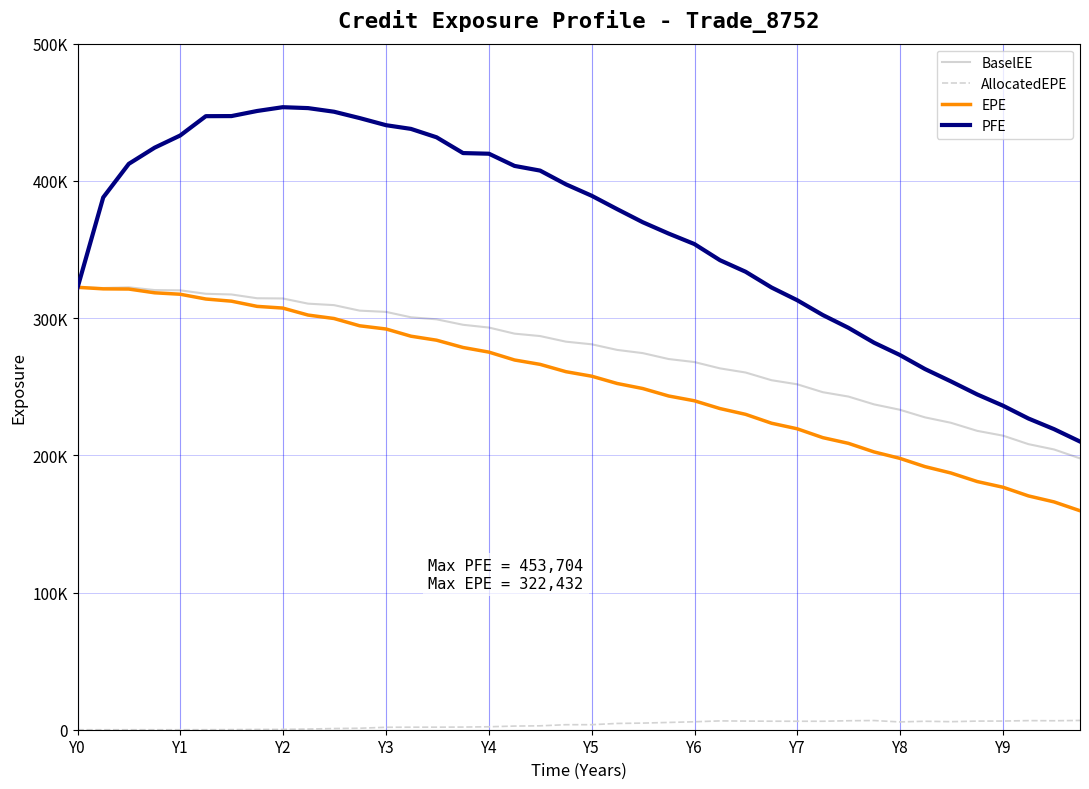

Which series has the largest range (max minus min)?

PFE